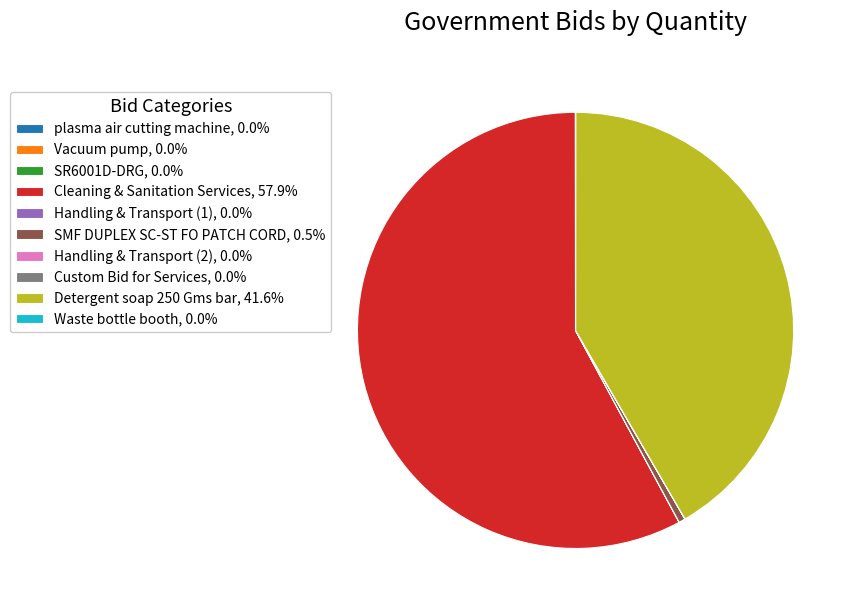

Is there any slice that represents more than half of the pie?

Yes